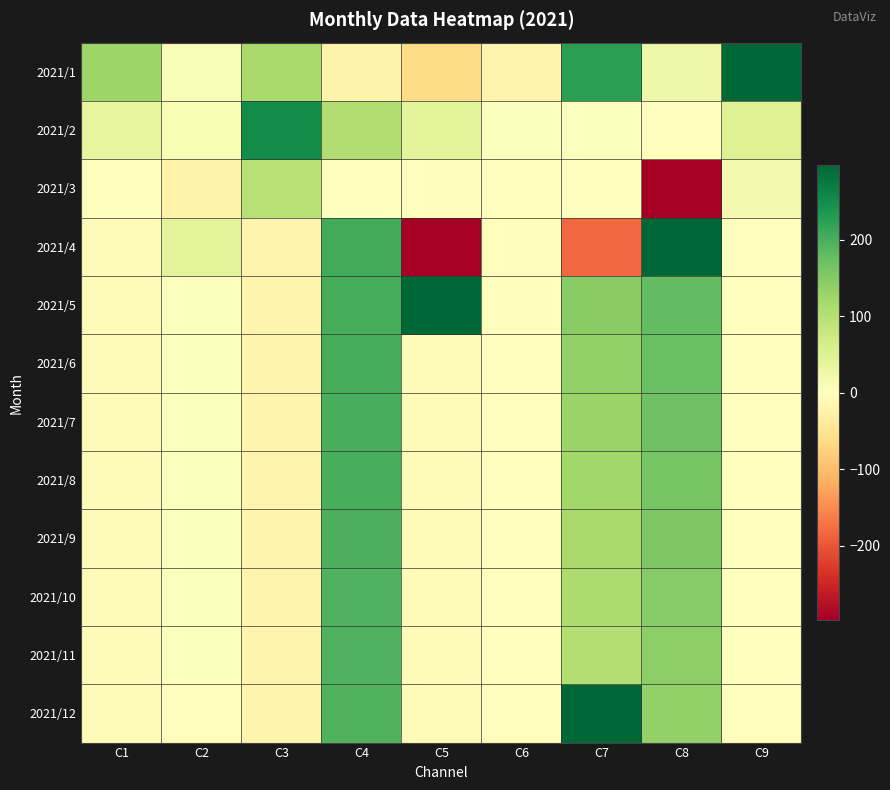

Reading left to right, list all the values displayed in this chart.

2021/1: C1=126	C2=8	C3=114	C4=-23	C5=-63	C6=-19	C7=224	C8=27	C9=322
2021/2: C1=35	C2=11	C3=251	C4=106	C5=40	C6=4	C7=3	C8=1	C9=49
2021/3: C1=-2	C2=-25	C3=98	C4=0	C5=-3	C6=-1	C7=-2	C8=-331	C9=18
2021/4: C1=-5	C2=44	C3=-20	C4=206	C5=-546	C6=-4	C7=-183	C8=746	C9=-1
2021/5: C1=-5	C2=3	C3=-20	C4=204	C5=488	C6=-3	C7=144	C8=181	C9=-1
2021/6: C1=-5	C2=3	C3=-20	C4=203	C5=-8	C6=-2	C7=136	C8=174	C9=-1
2021/7: C1=-5	C2=3	C3=-20	C4=201	C5=-8	C6=-2	C7=129	C8=168	C9=-2
2021/8: C1=-5	C2=3	C3=-20	C4=200	C5=-8	C6=-1	C7=122	C8=161	C9=-2
2021/9: C1=-5	C2=3	C3=-20	C4=198	C5=-9	C6=-1	C7=116	C8=155	C9=-2
2021/10: C1=-5	C2=3	C3=-20	C4=197	C5=-9	C6=-1	C7=110	C8=148	C9=-2
2021/11: C1=-5	C2=3	C3=-20	C4=196	C5=-9	C6=-1	C7=104	C8=142	C9=-2
2021/12: C1=-5	C2=2	C3=-20	C4=195	C5=-9	C6=0	C7=1080	C8=136	C9=-2